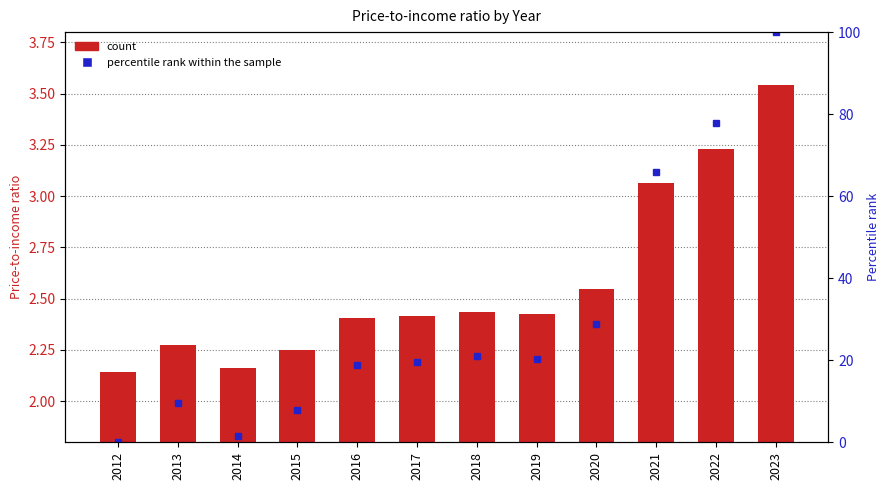

What is the difference between the maximum and minimum values in the Price-to-income ratio series?

1.4